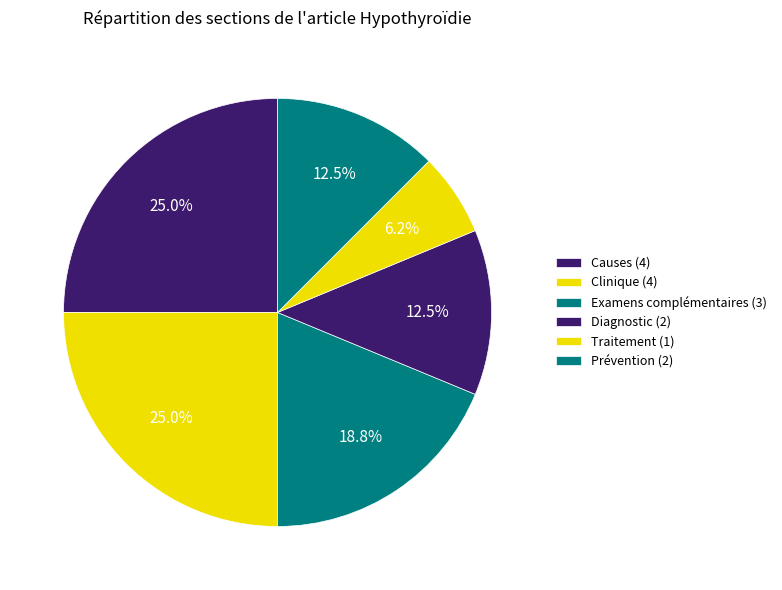

Does any single category account for the majority?

No